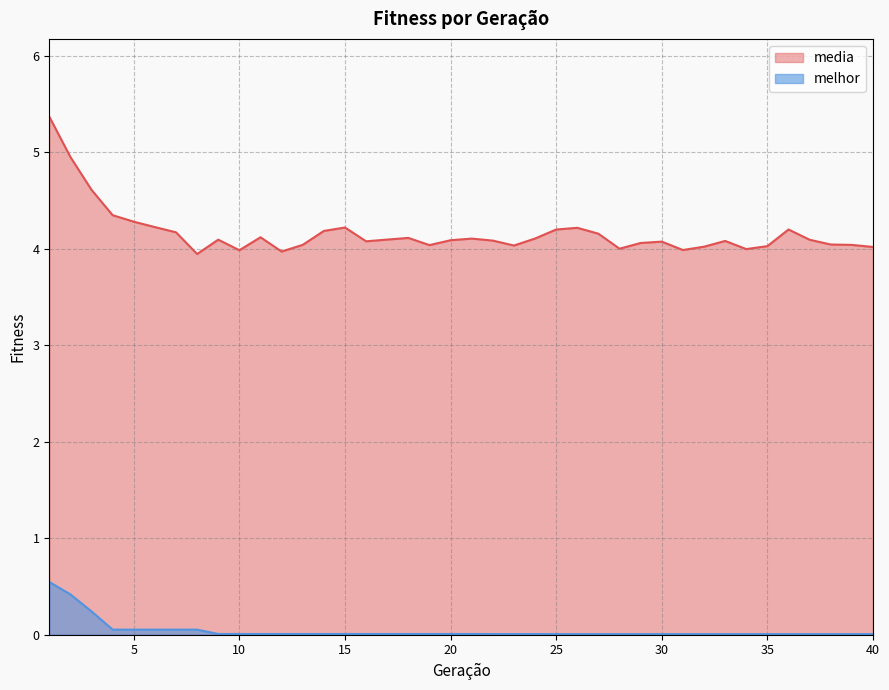

List the series in order of their overall mean, lowest first.

melhor, media